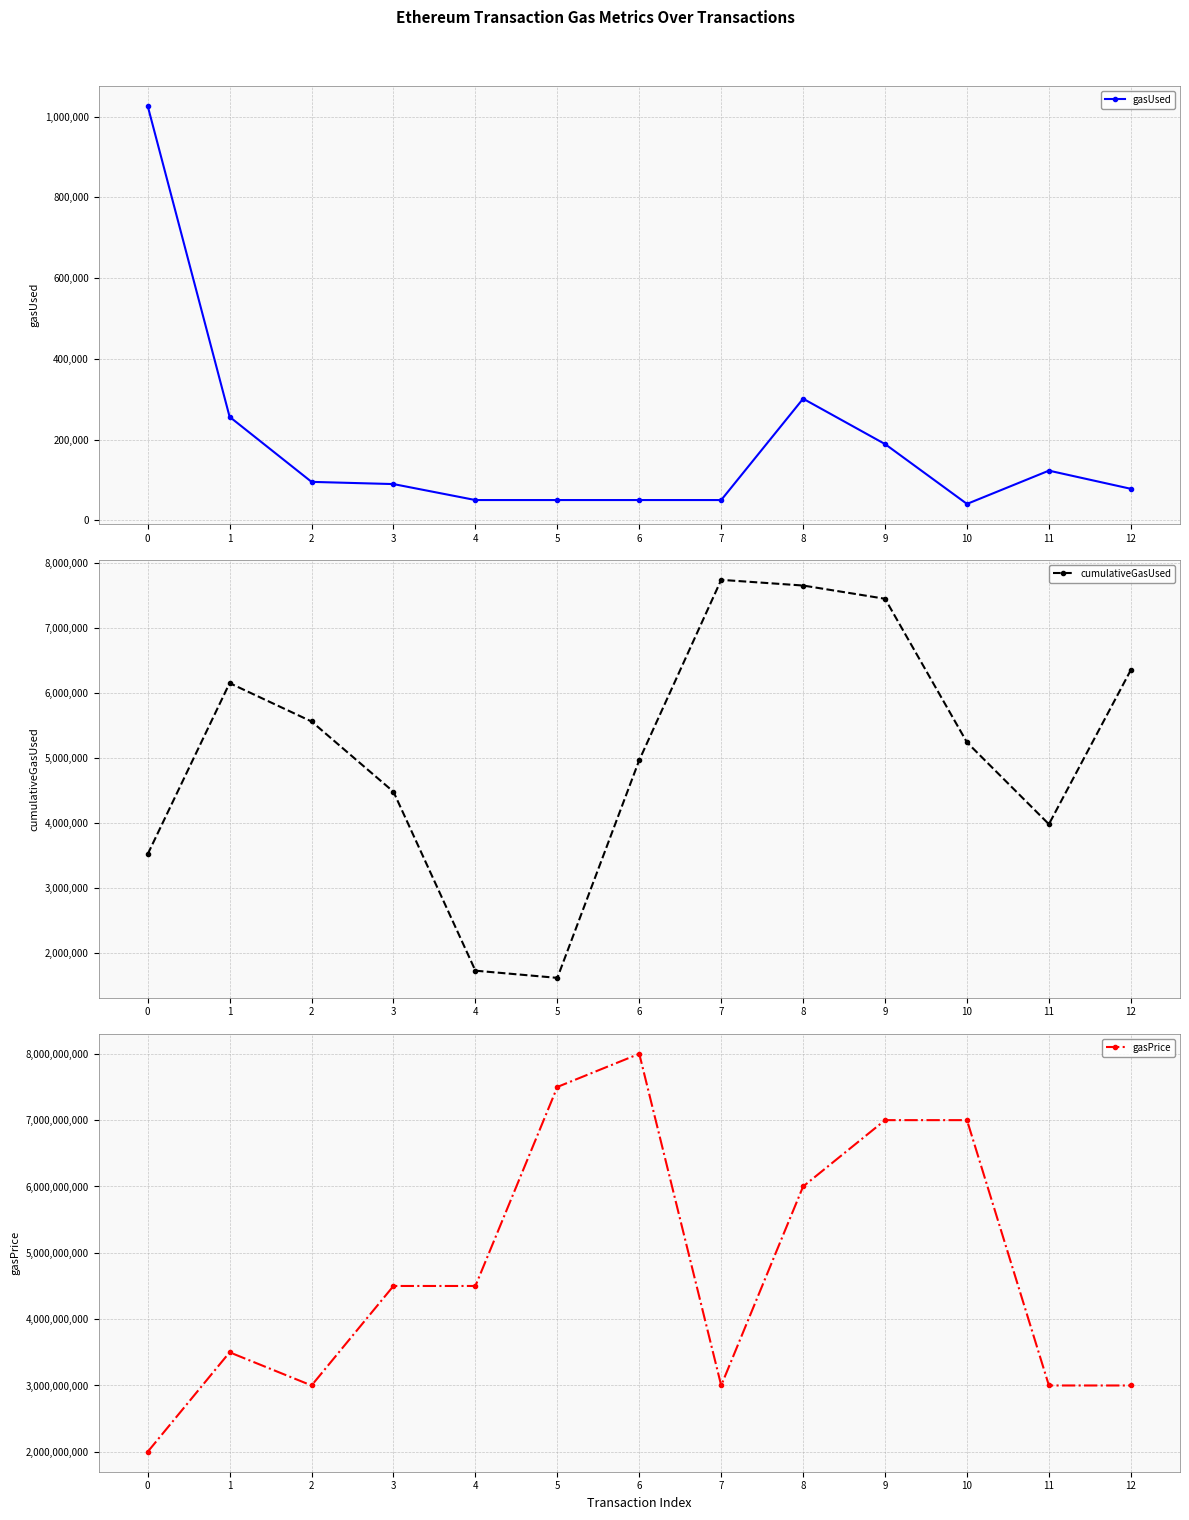

Reading left to right, what are all the values shown in this chart?

gasUsed: 1026377	256473	95471	90009	50471	50471	50471	50471	301391	189039	40859	123284	78284
cumulativeGasUsed: 3525211	6157018	5566641	4485557	1733282	1622619	4972527	7745411	7658063	7454389	5245124	3986782	6358978
gasPrice: 2000000000	3500000000	3000000000	4500000000	4500000000	7500000000	8000000000	3000000000	6000000000	7000000000	7000000000	3000000000	3000000000